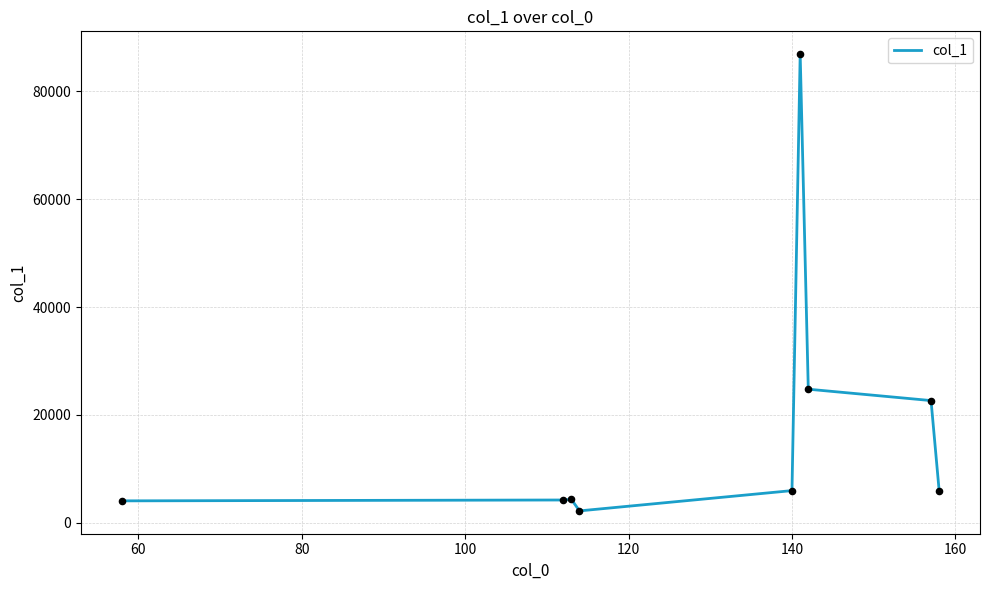

What is the difference between the maximum and minimum values?

84730.9